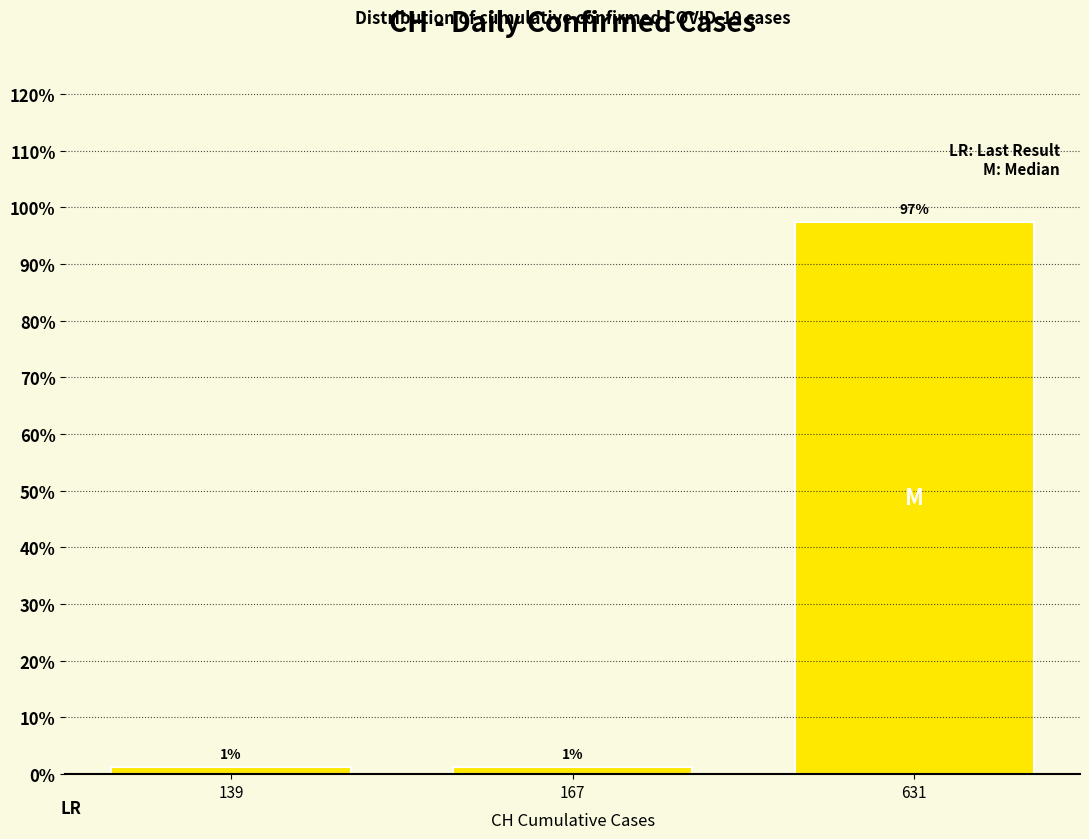

Does the chart contain any negative values?

No